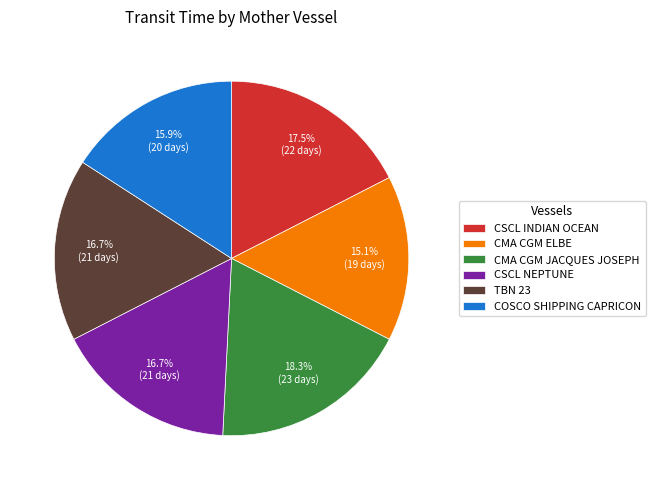

Which has a higher value, TBN 23 or COSCO SHIPPING CAPRICON?

TBN 23